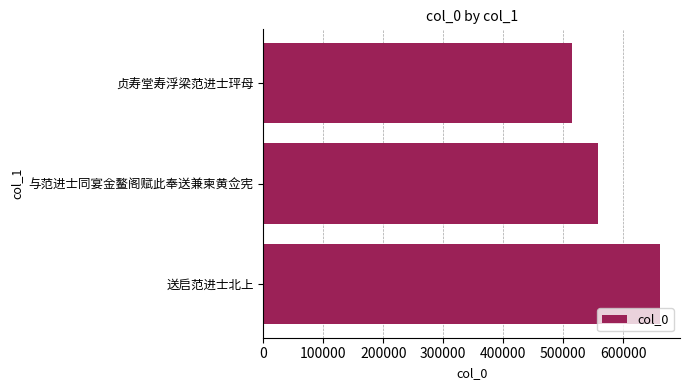

List the labels in order of value, smallest first.

贞寿堂寿浮梁范进士玶母, 与范进士同宴金鳌阁赋此奉送兼柬黄佥宪, 送启范进士北上